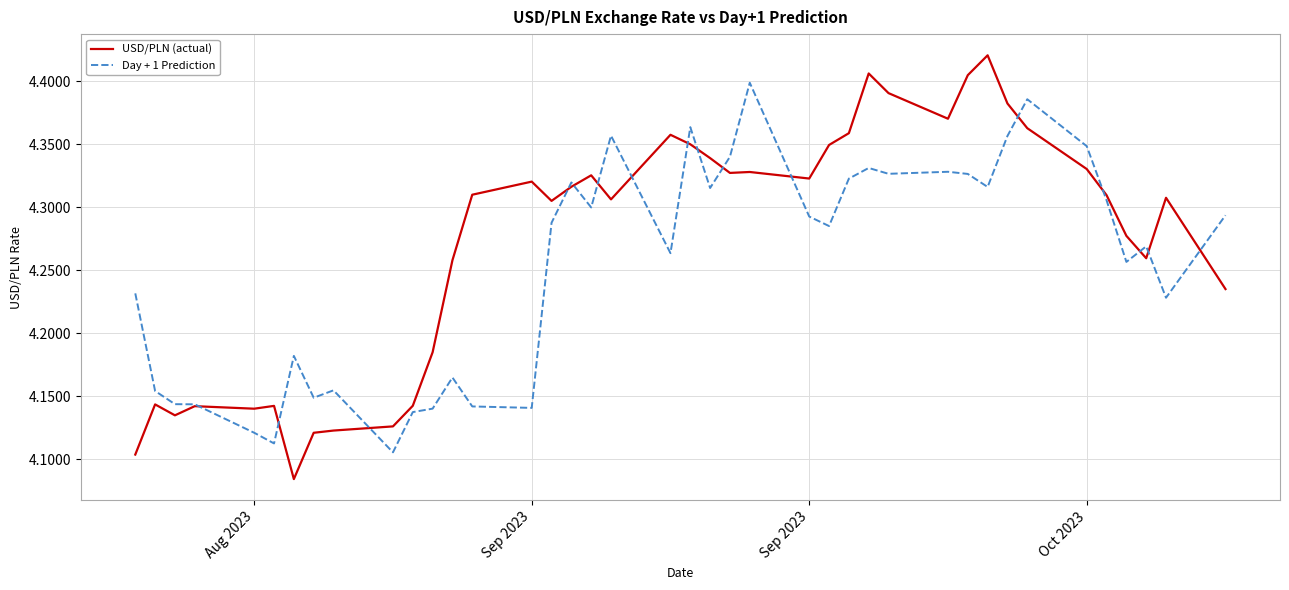

Which series has the widest spread of values?

USD/PLN (actual)